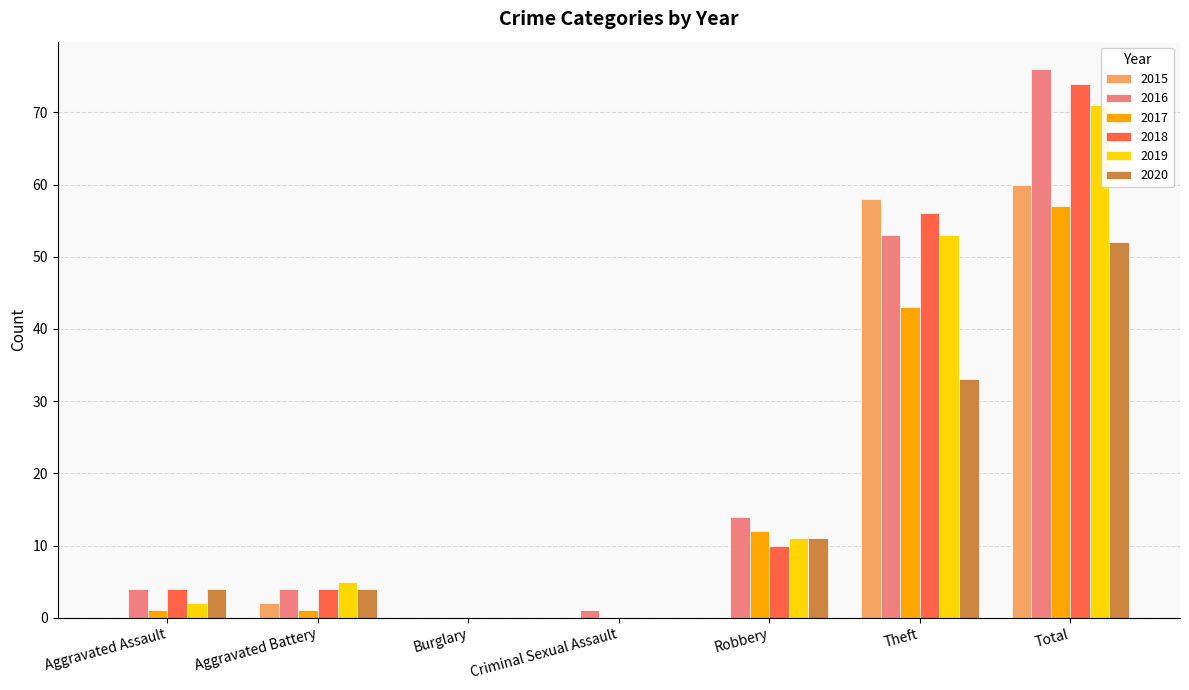

Does the chart contain stacked bars?

No